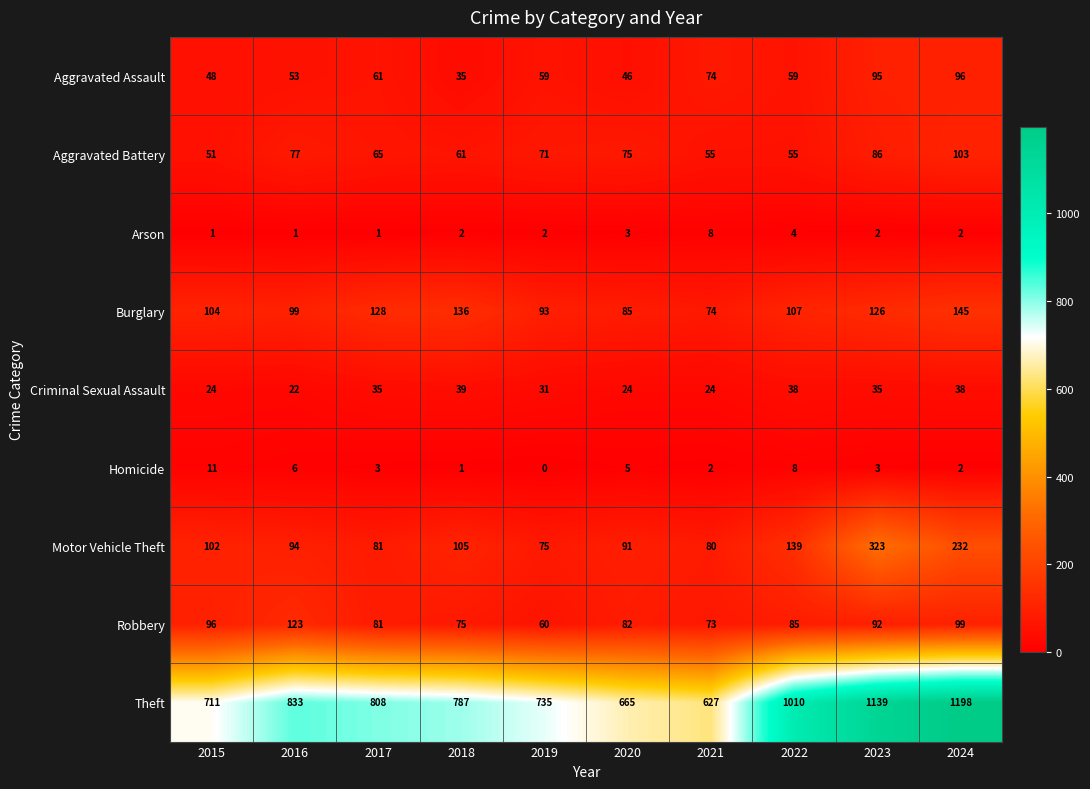

Which category has the lowest value across all series?

2019